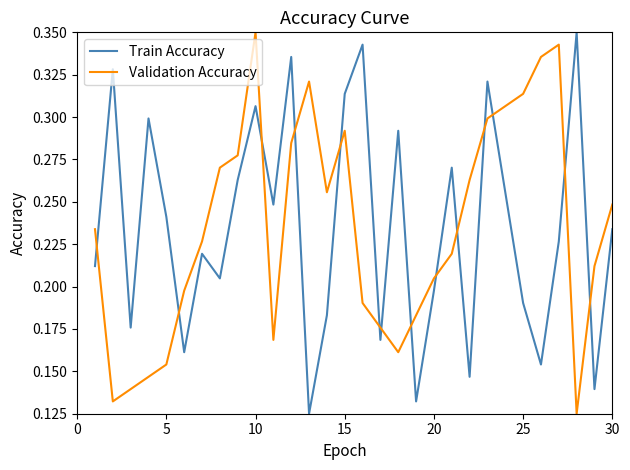

True or false: Validation Accuracy and Train Accuracy cross at least once.

True